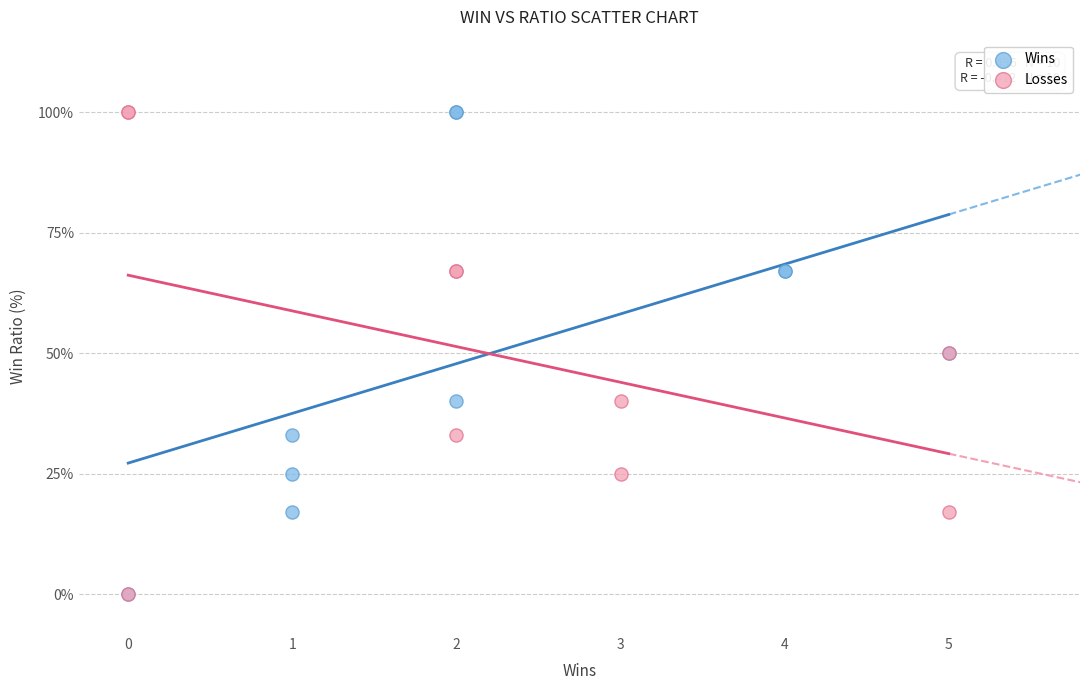

What are all the series names shown in the legend?

Wins, Losses